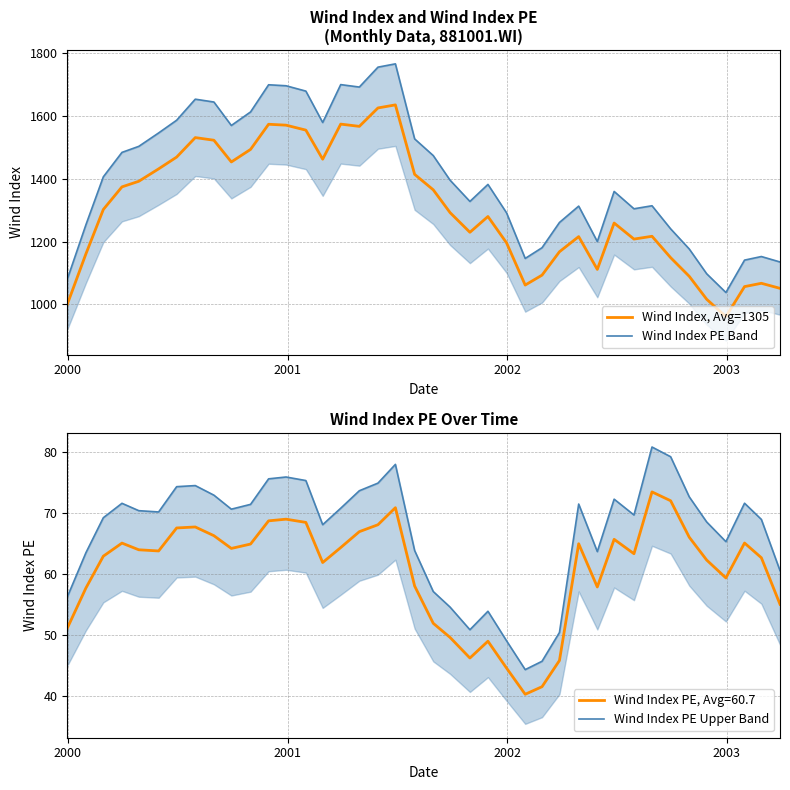

Is this an area chart (filled region under the line)?

No